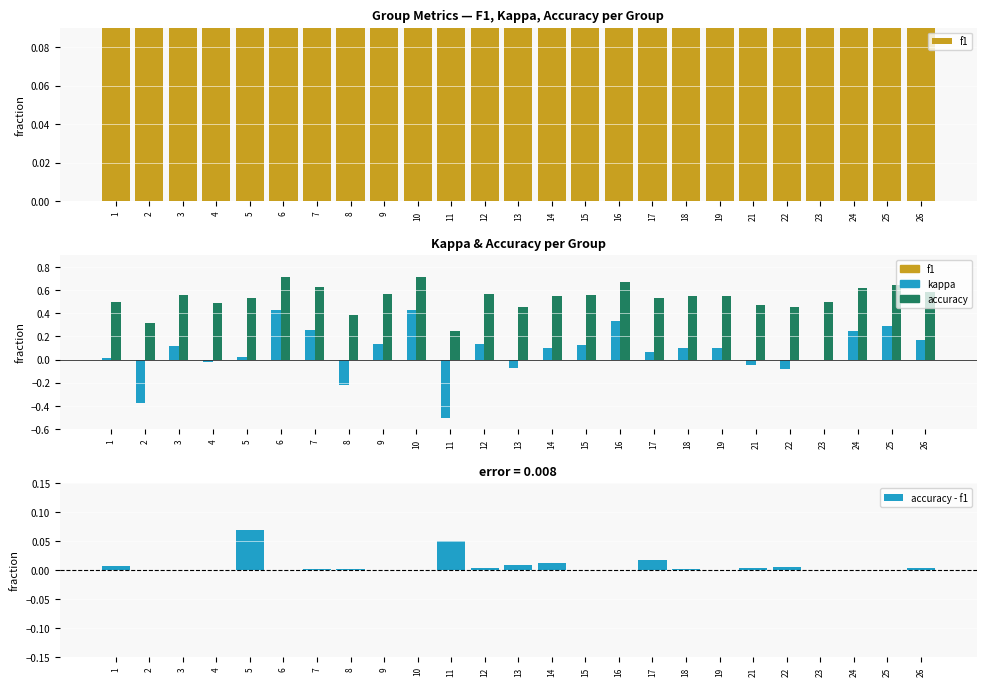

Where does the kappa series first go above 0?

1